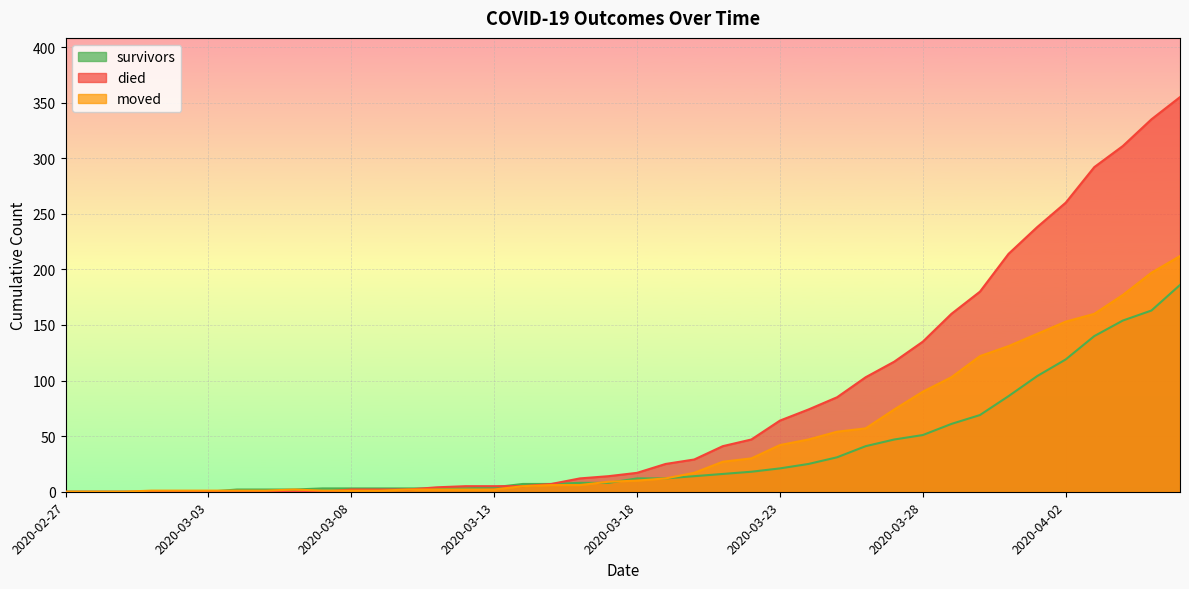

What value does the survivors series have at 2020-03-19, to the nearest 10?

10